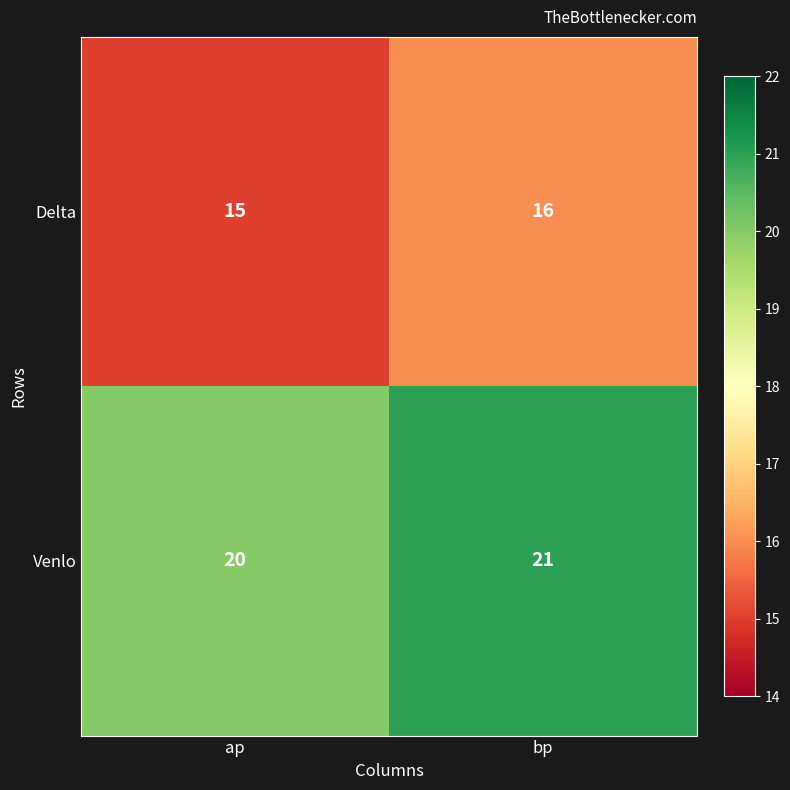

What is the sum of all Venlo values?

41